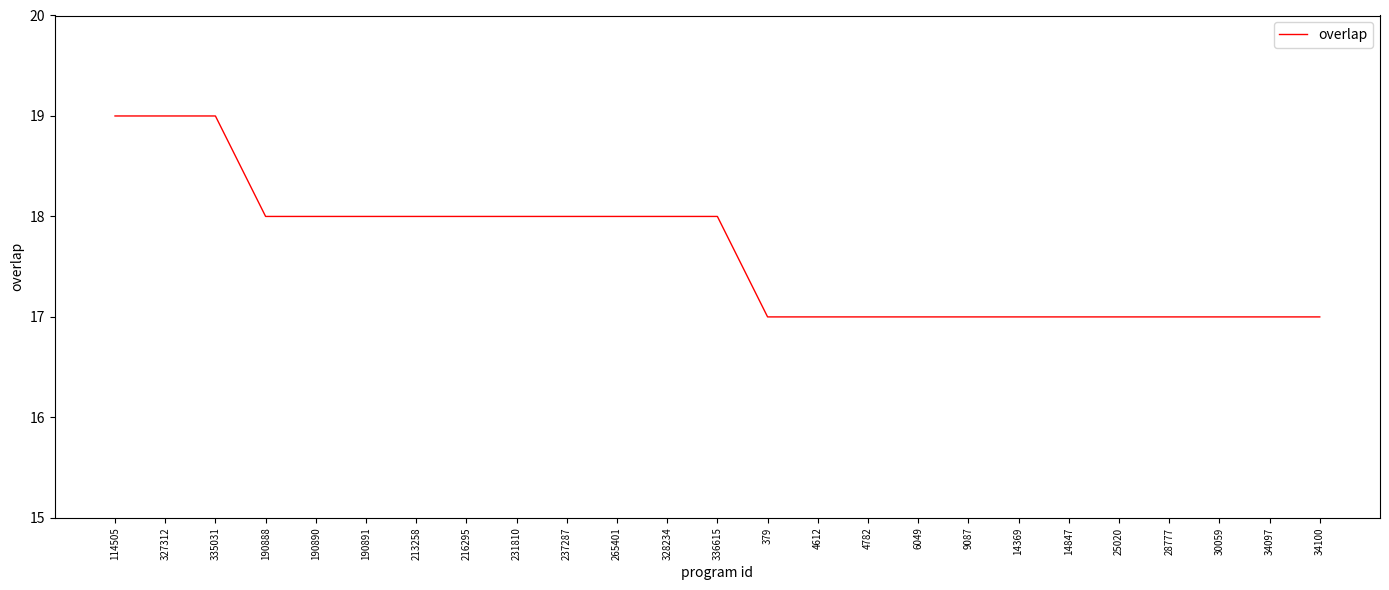

How many categories are shown in the chart?

25